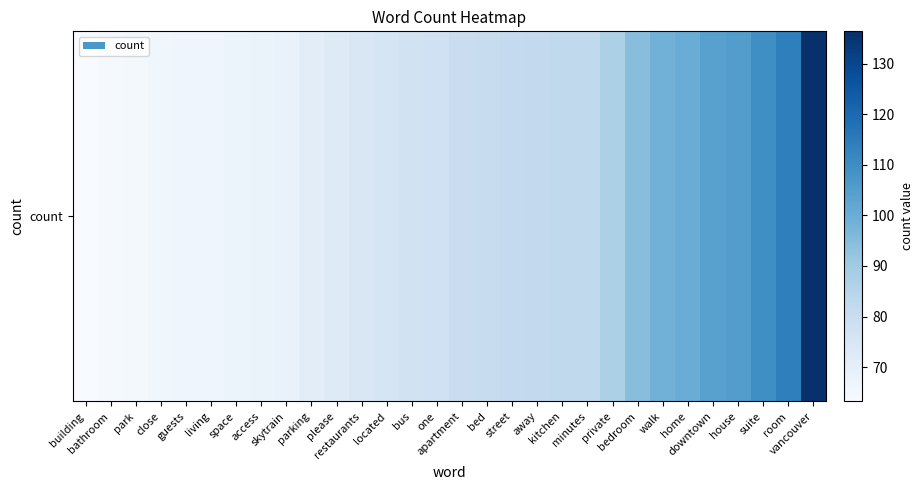

At which label does the data first exceed 79?

apartment